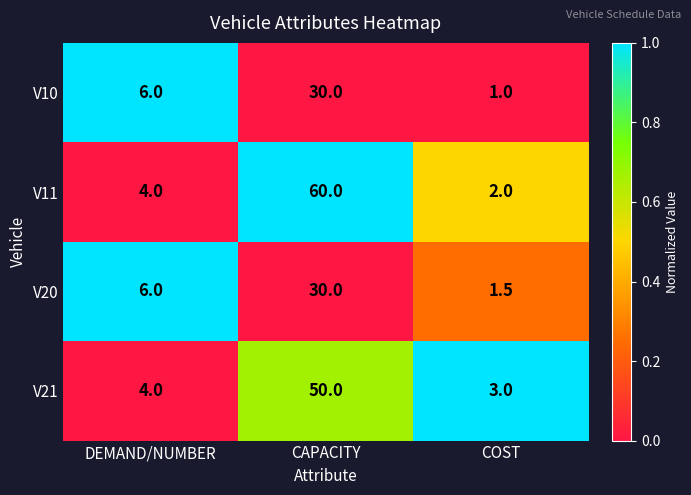

Rank the series at COST from highest to lowest value.

V21, V11, V20, V10